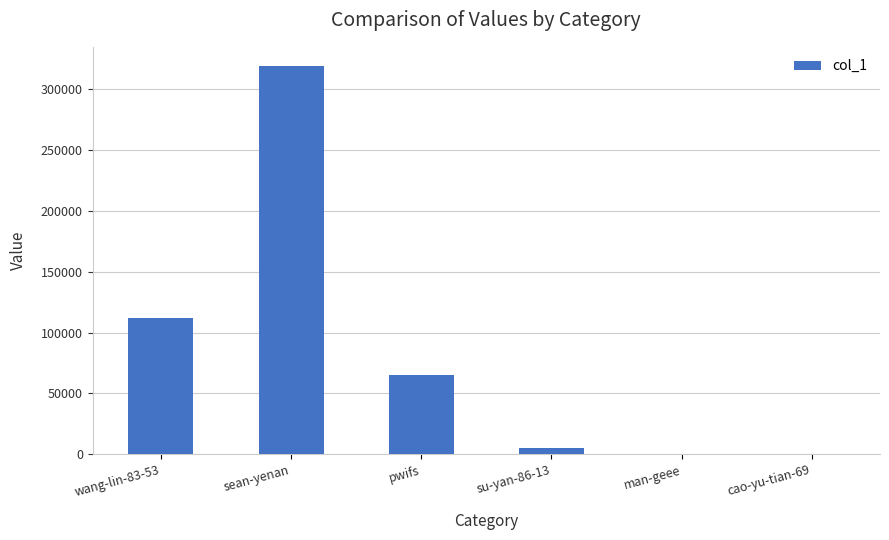

What is the maximum value shown in the chart?

319078